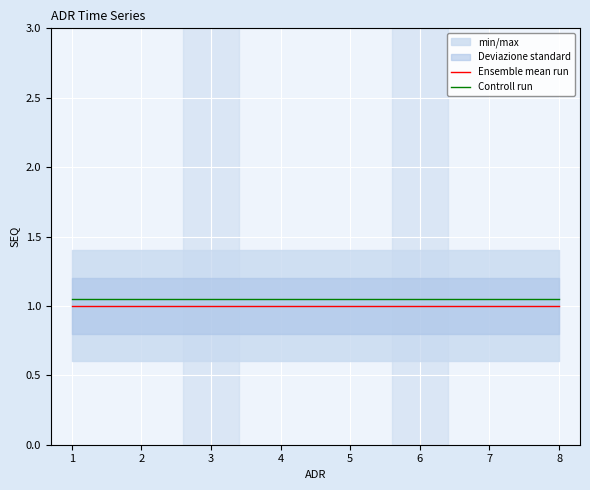

The value of Ensemble mean run at 6 is 1.7. True or false?

False